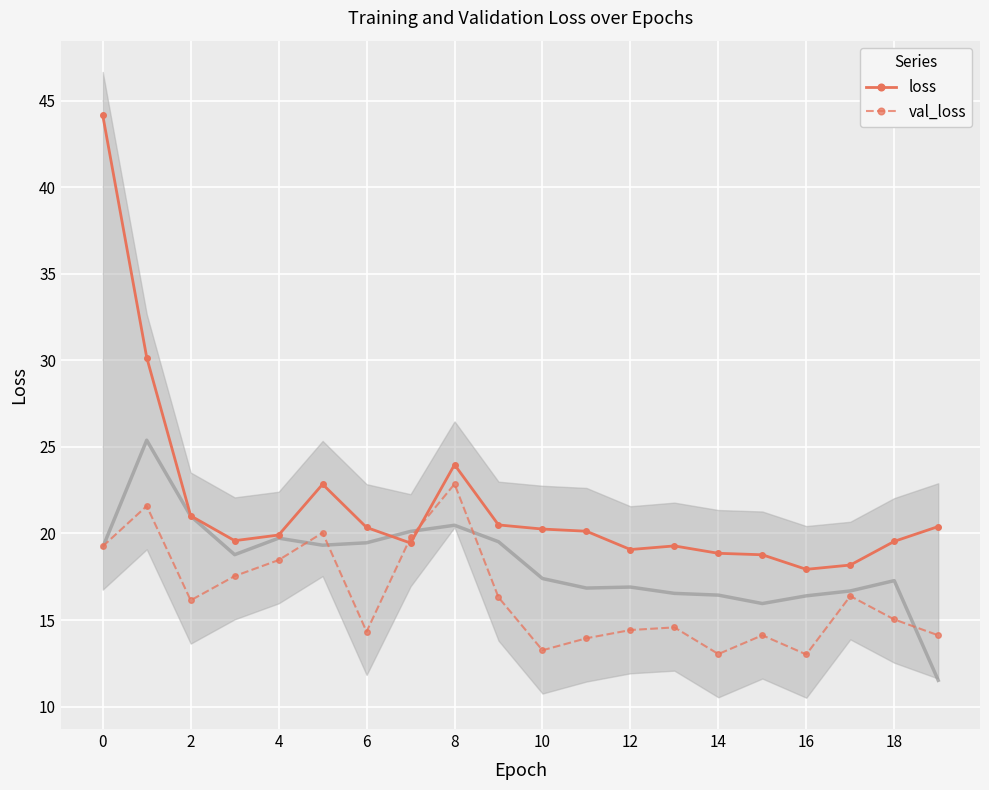

True or false: val_loss has more than 2 interior local peaks.

True